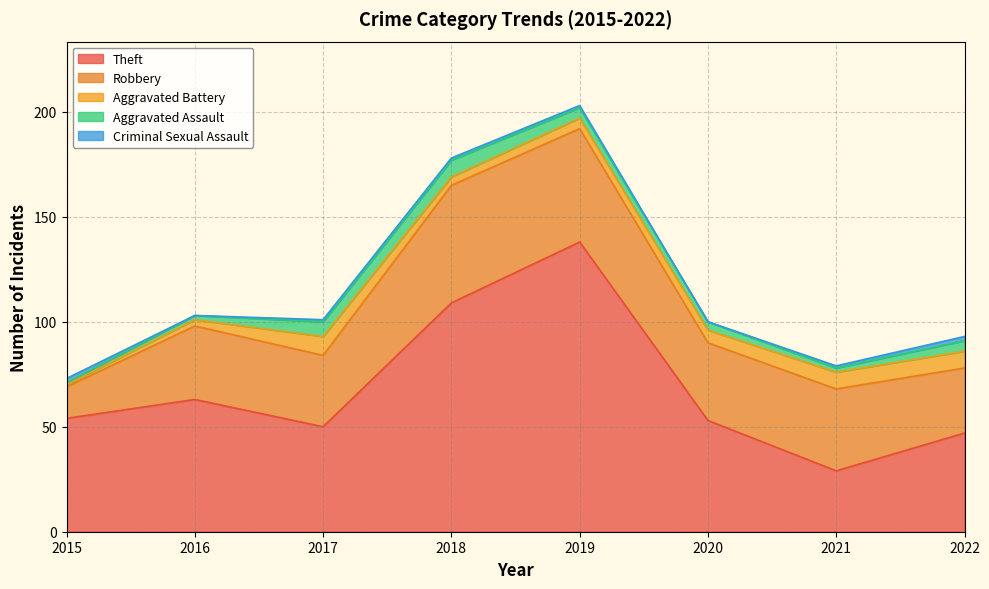

What is the spread (max minus min) of values at 2015?

53